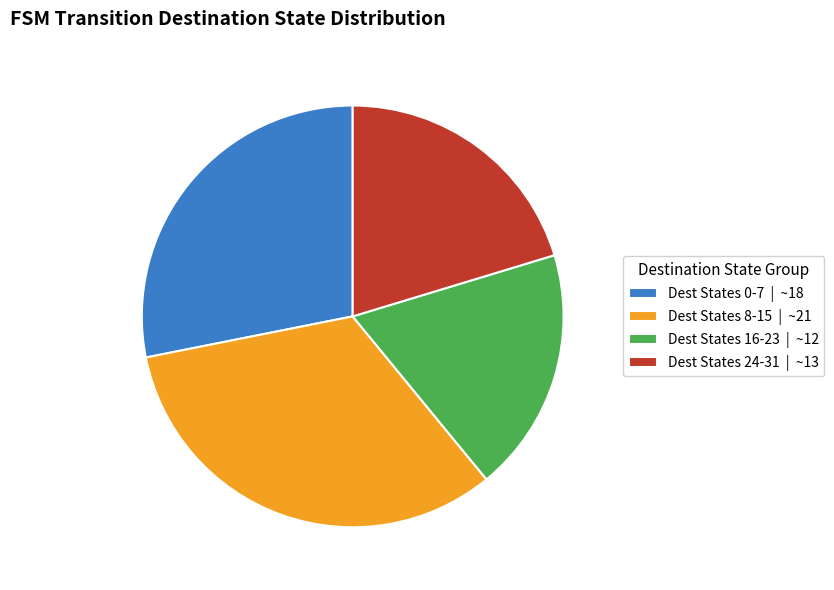

Does Dest States 24-31 | ~13 account for over 50% of the chart?

No